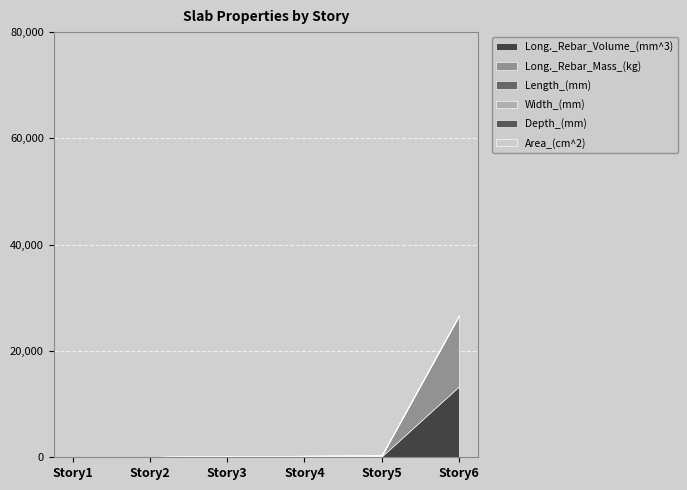

Is the value of Long._Rebar_Mass_(kg) at Story3 greater than the value of Depth_(mm) at Story1?

Yes